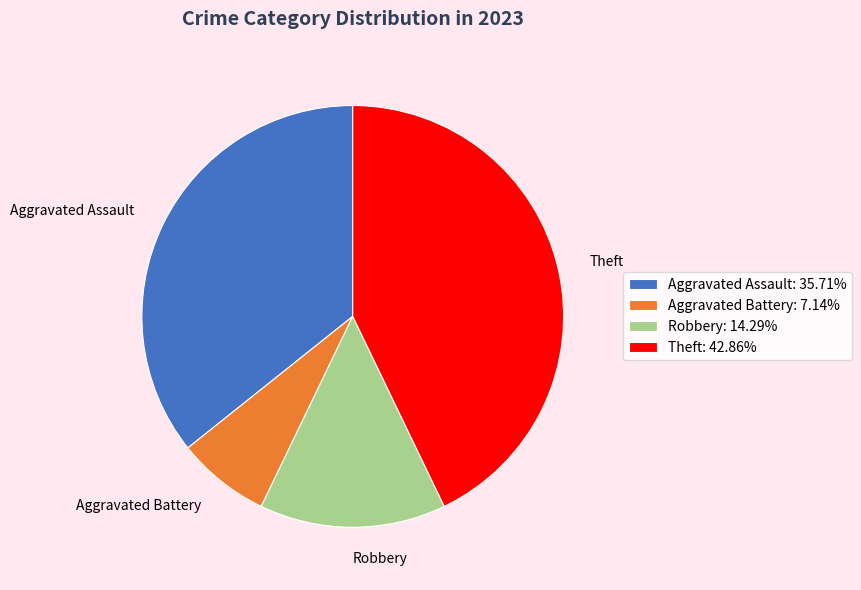

Which category has the smallest portion of the pie?

Aggravated Battery